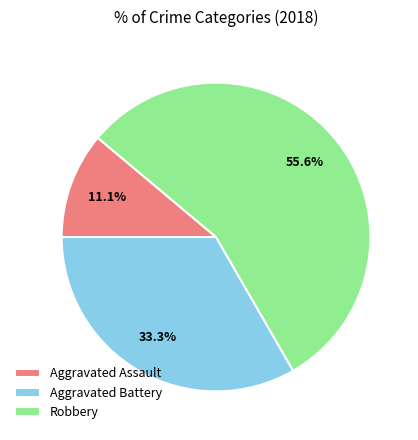

To the nearest percent, what portion does Aggravated Assault represent?

11%